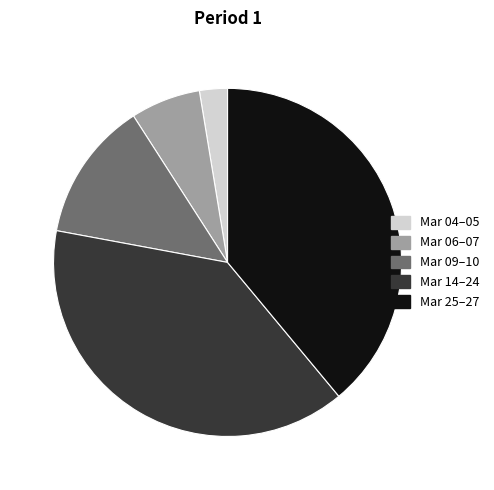

Does any single category account for the majority?

No